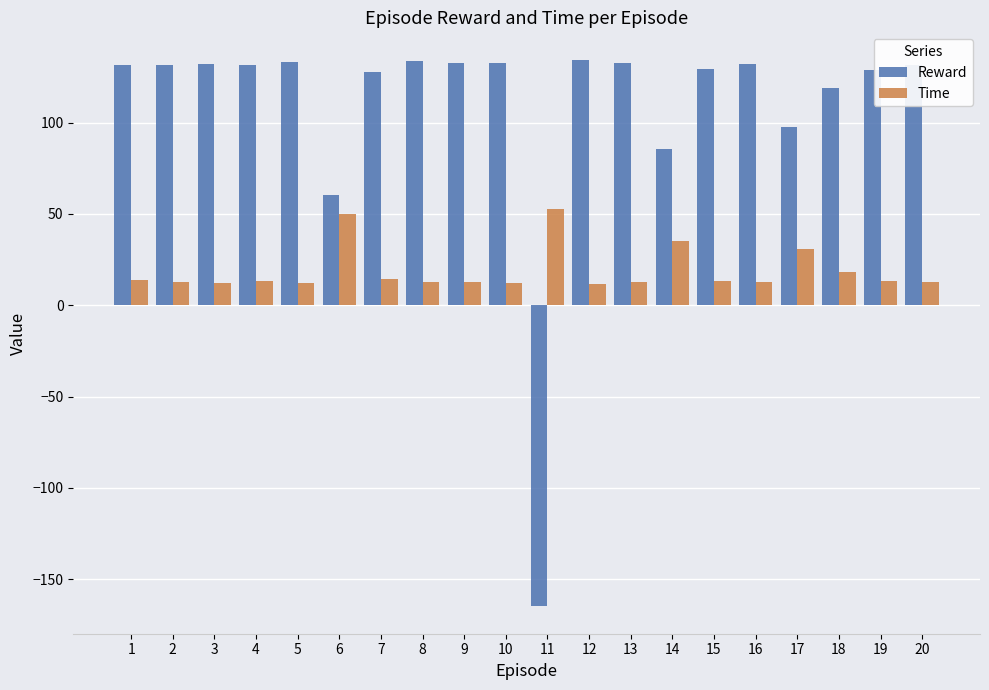

List the series in order of their overall mean, lowest first.

Time, Reward